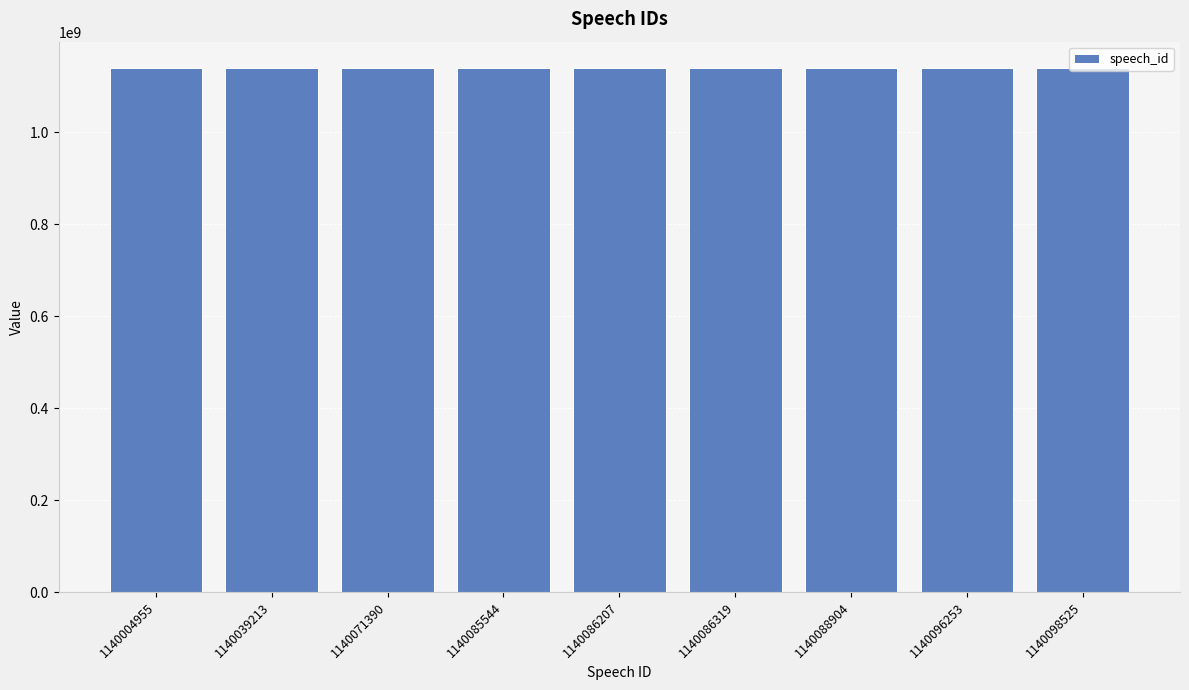

Approximately how many times larger is the value at 1140088904 compared to 1140098525?

1.0